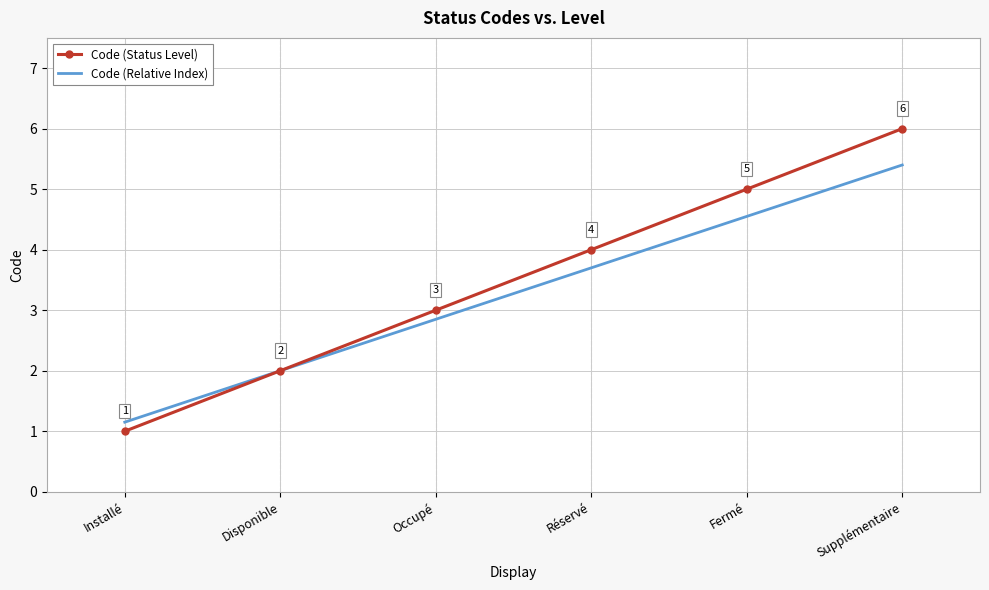

What position from the right is Supplémentaire?

1